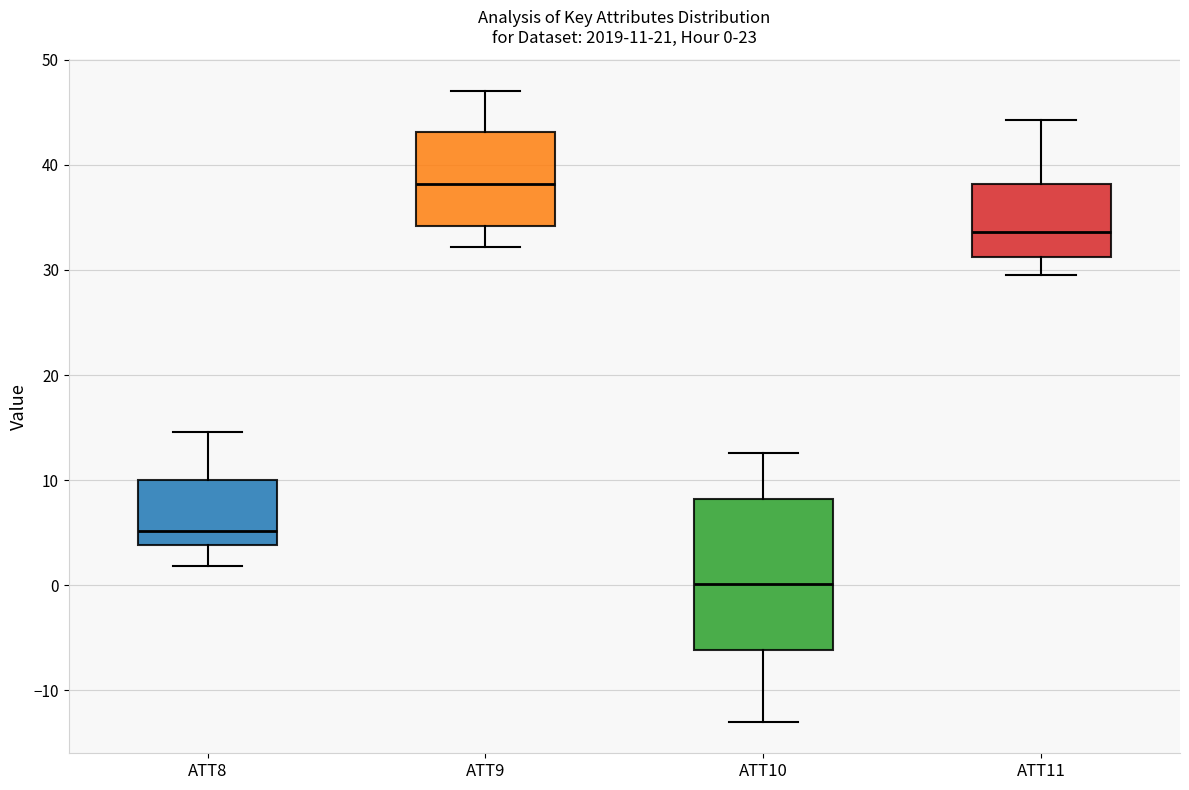

Which box has the lowest median line?

ATT10